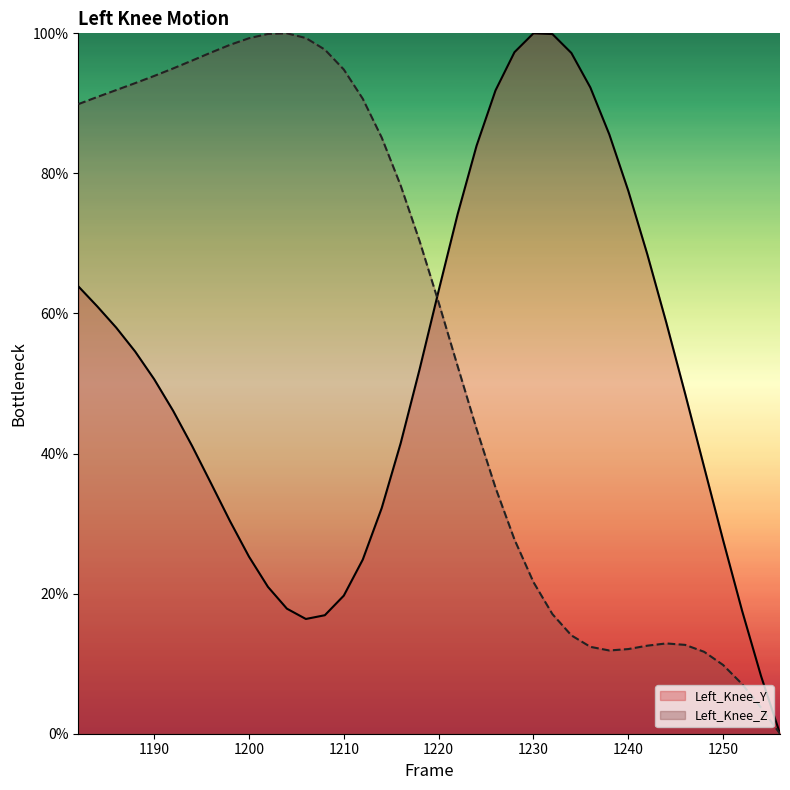

At which category does Left_Knee_Z reach its first local valley?

1238